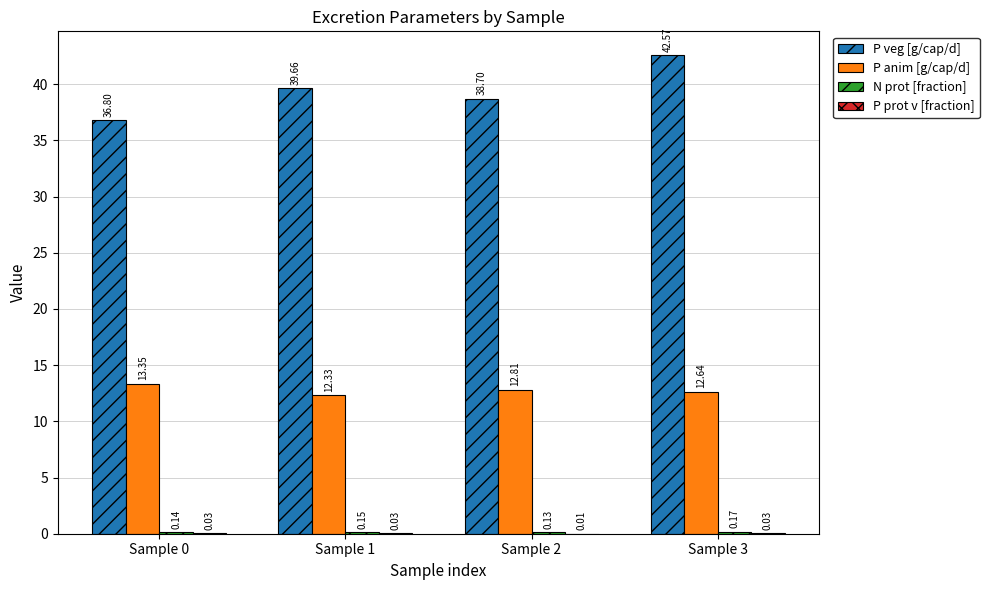

Which label corresponds to the largest value in the chart?

Sample 3